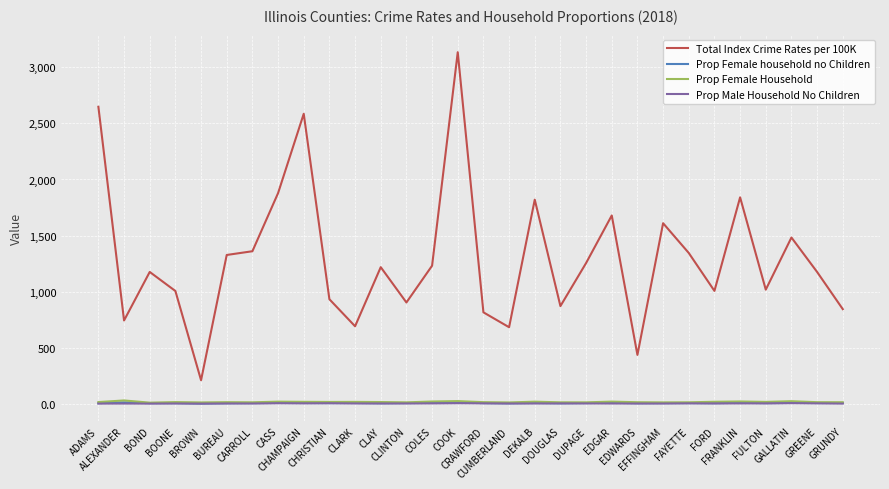

How many lines are shown in the chart?

4